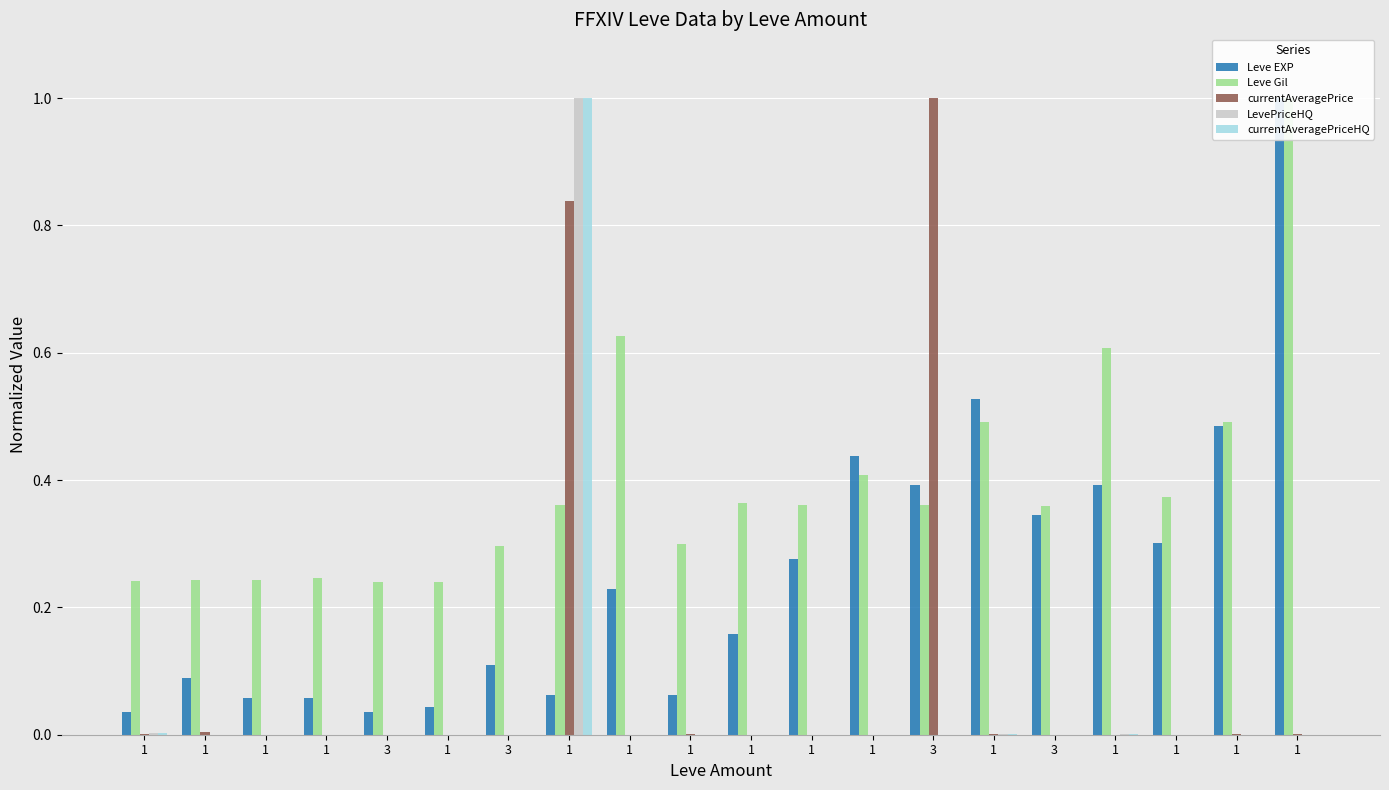

What is the label of the 20th bar from the right?

1